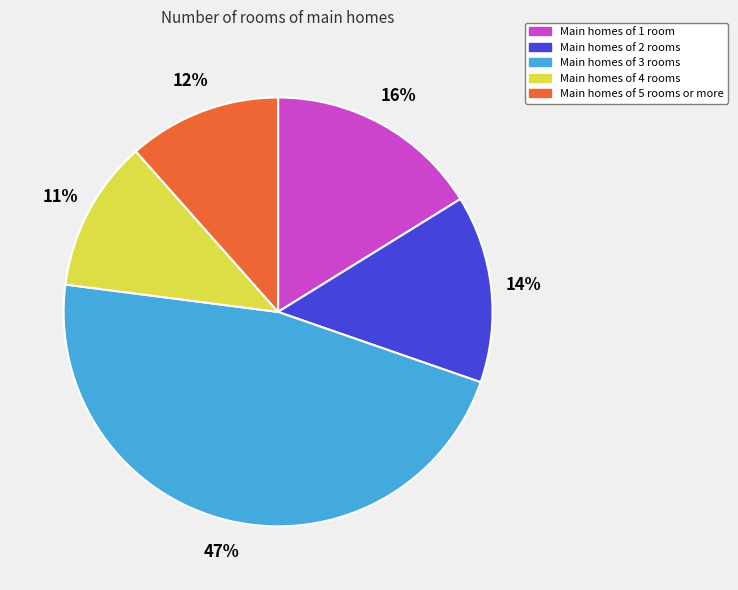

Is there a majority slice in this chart?

No